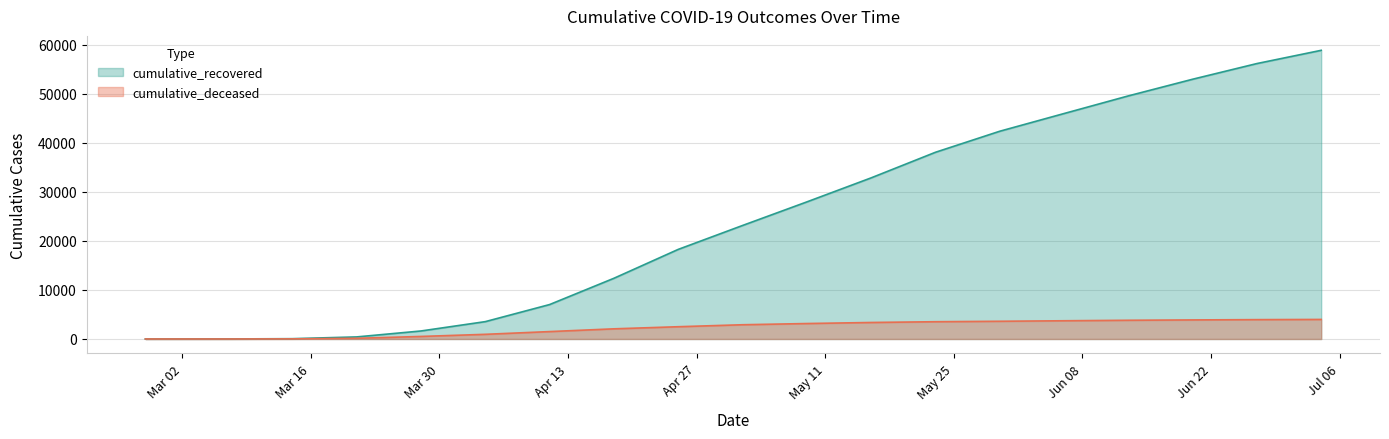

Which series has the largest total across all categories?

cumulative_recovered